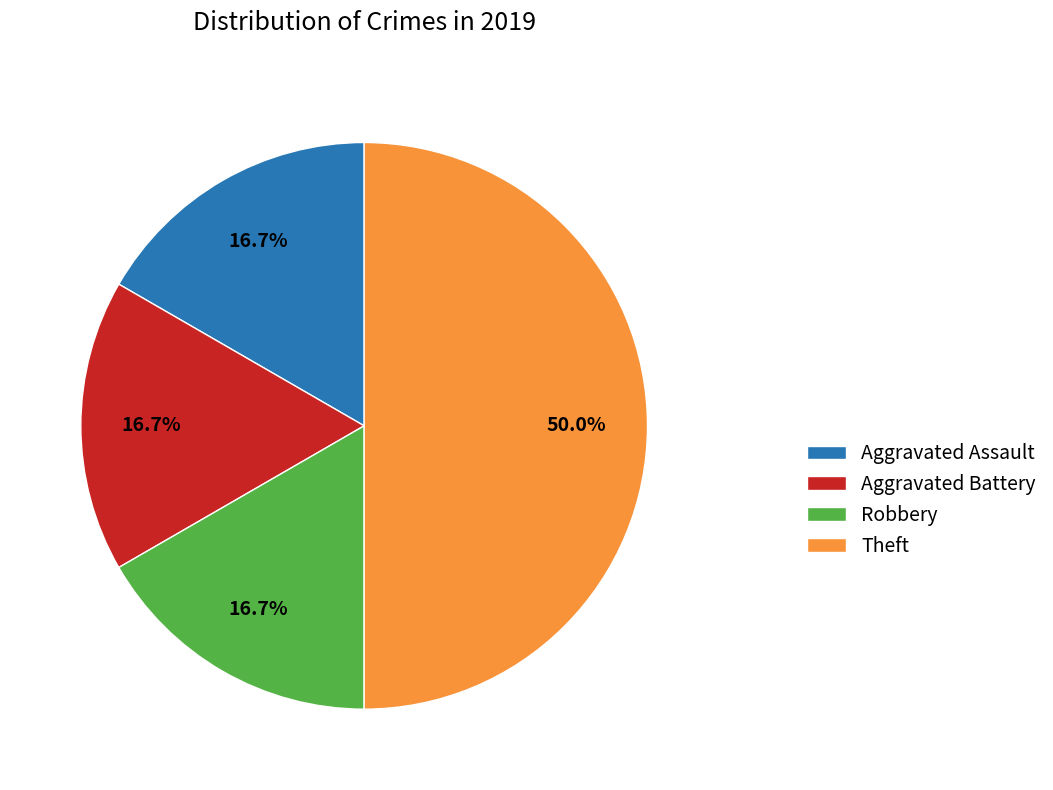

What percentage is NOT represented by Theft?

50.0%